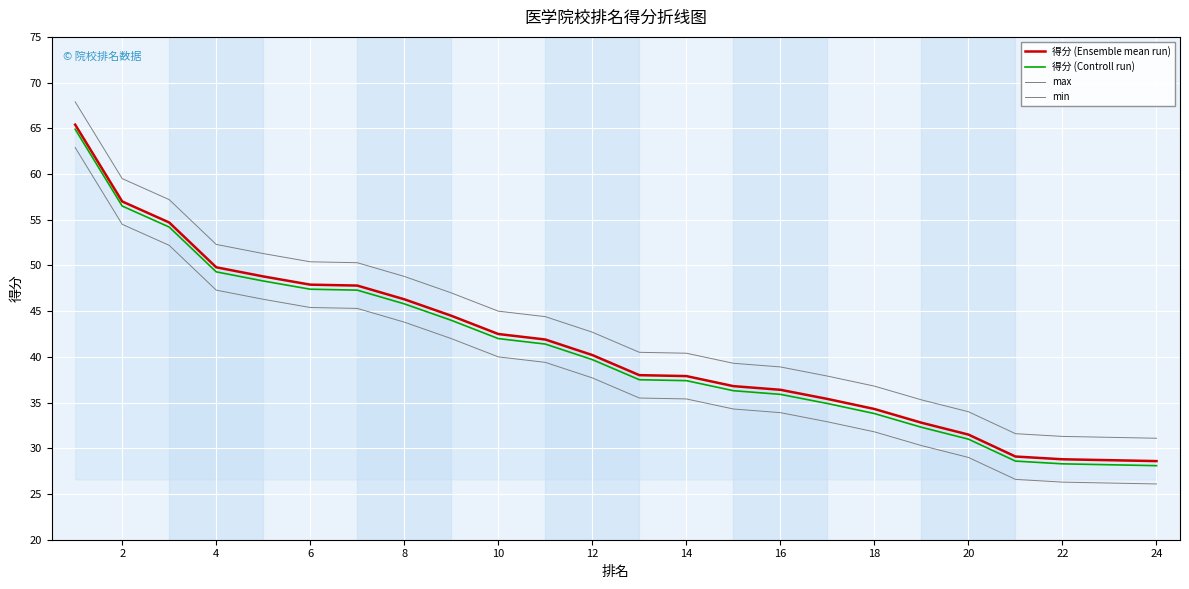

How many data points in max are above 42?

12